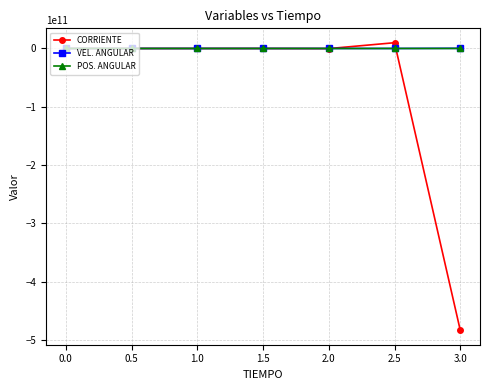

True or false: CORRIENTE has more than 1 interior local peaks.

True